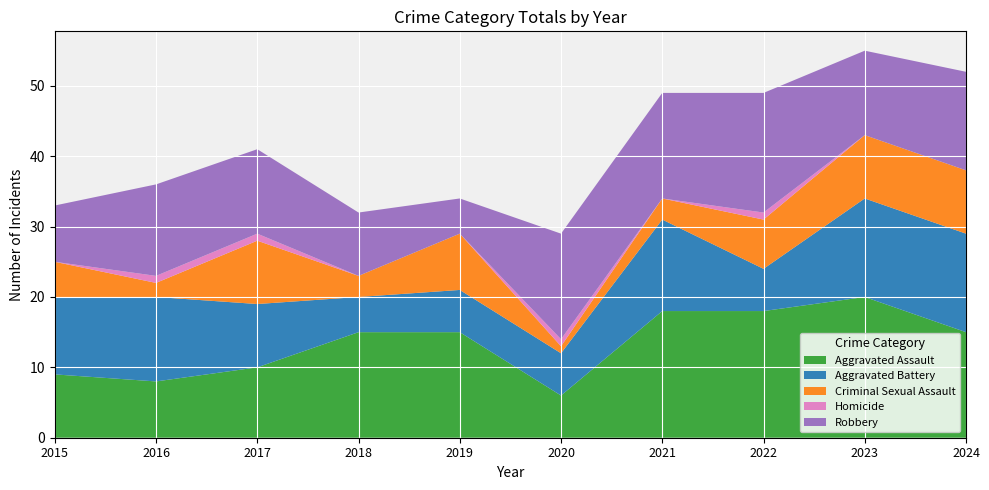

Reading left to right, list all the values displayed in this chart.

Aggravated Assault: 9	8	10	15	15	6	18	18	20	15
Aggravated Battery: 11	12	9	5	6	6	13	6	14	14
Criminal Sexual Assault: 5	2	9	3	8	1	3	7	9	9
Homicide: 0	1	1	0	0	1	0	1	0	0
Robbery: 8	13	12	9	5	15	15	17	12	14